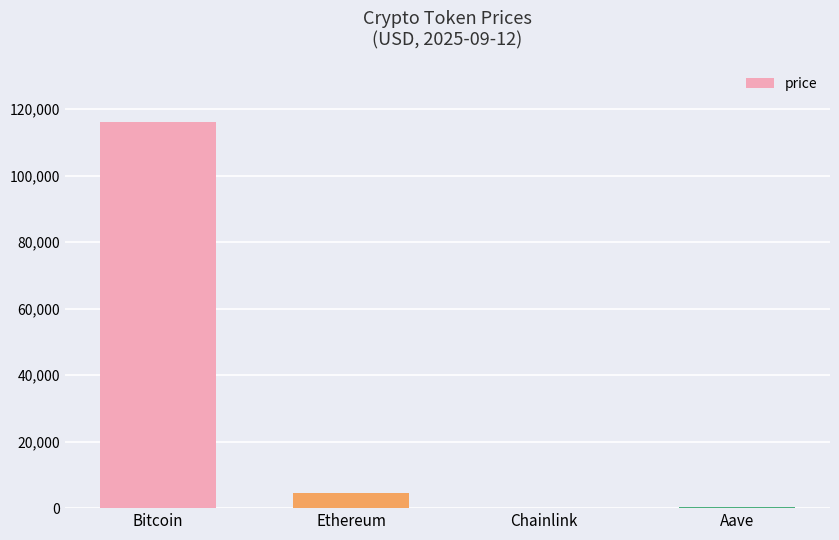

What is the maximum value shown in the chart?

116008.0